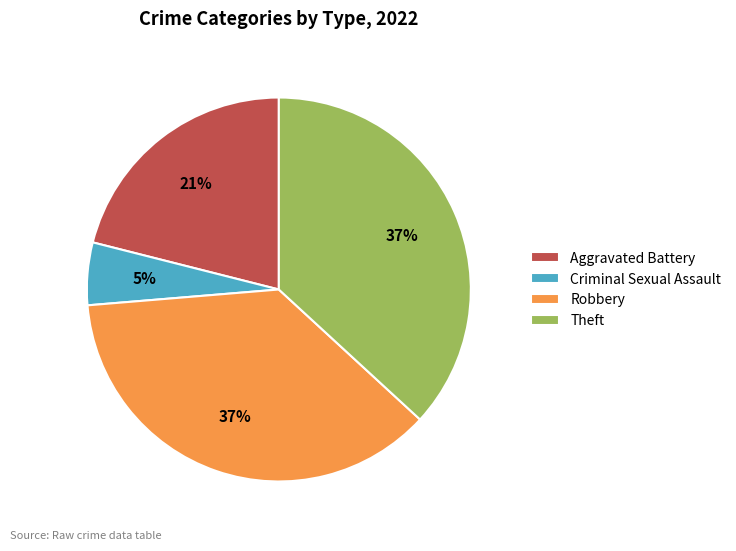

Which category has the smallest portion of the pie?

Criminal Sexual Assault